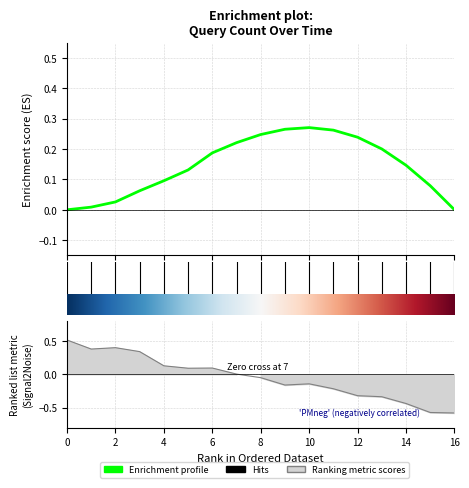

True or false: the data shows 0.2 at 10.

False